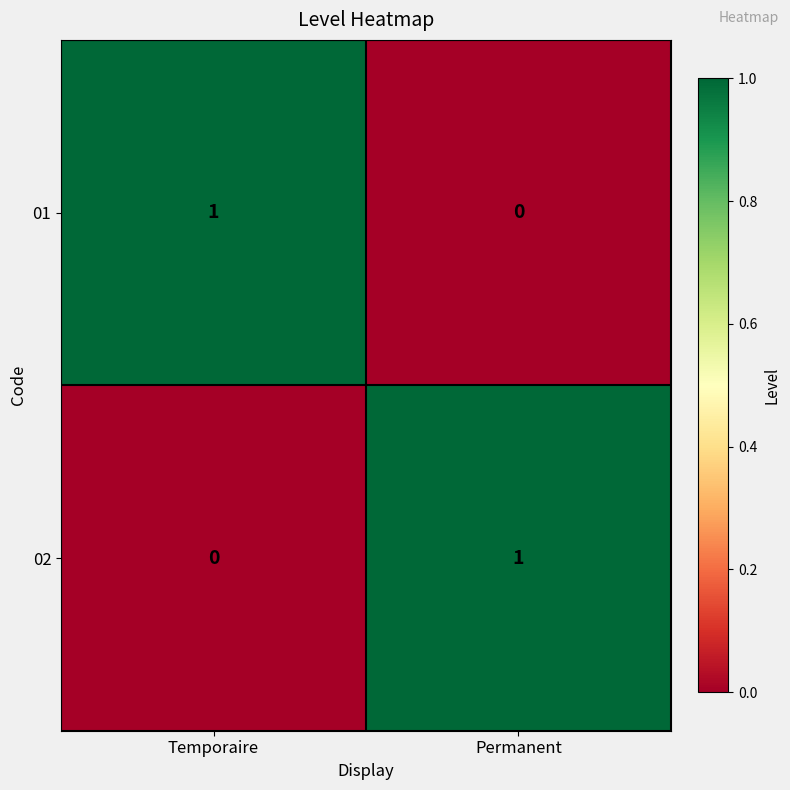

Is the value of 02 at Temporaire greater than the value of 01 at Temporaire?

No